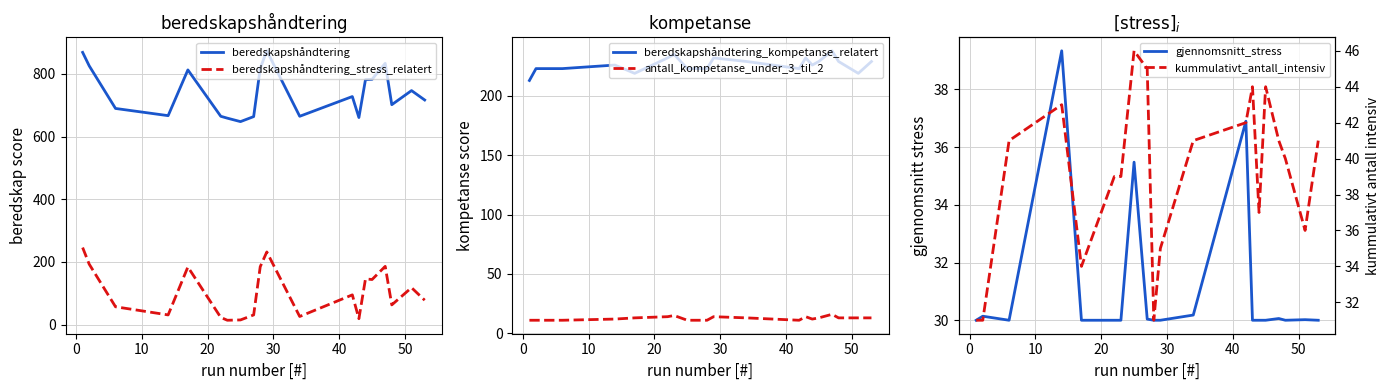

Is this an area chart (filled region under the line)?

No